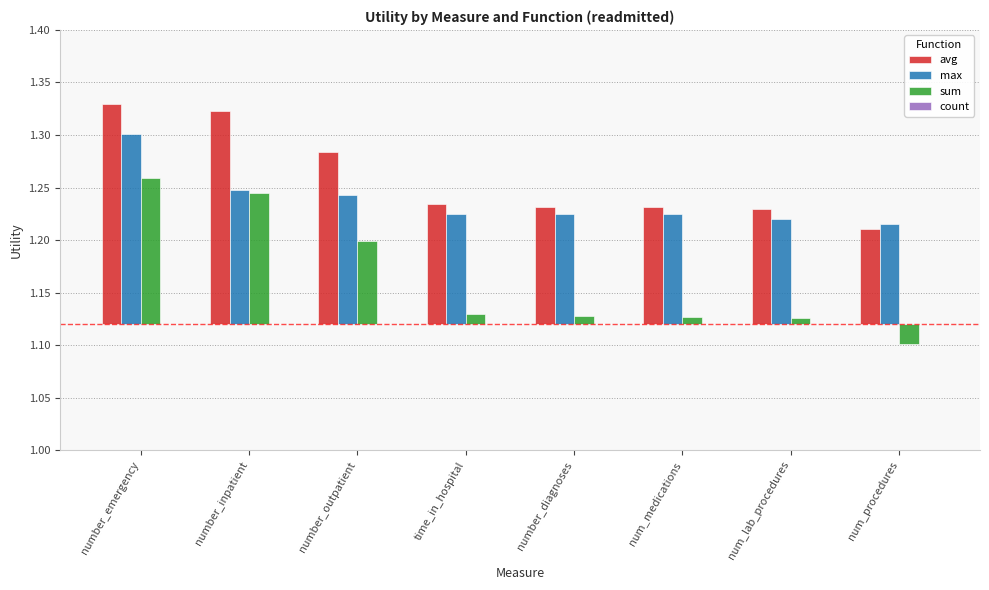

Rank the series by their average value, from highest to lowest.

avg, max, sum, count